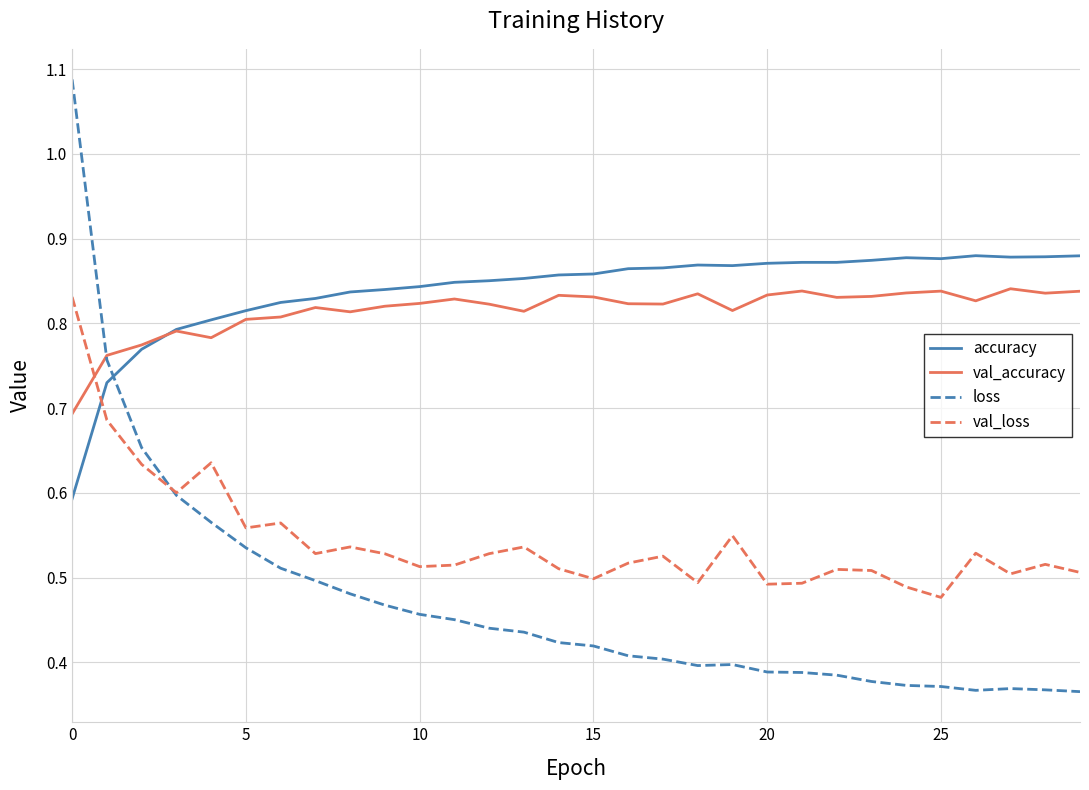

True or false: accuracy and val_loss cross at least once.

True